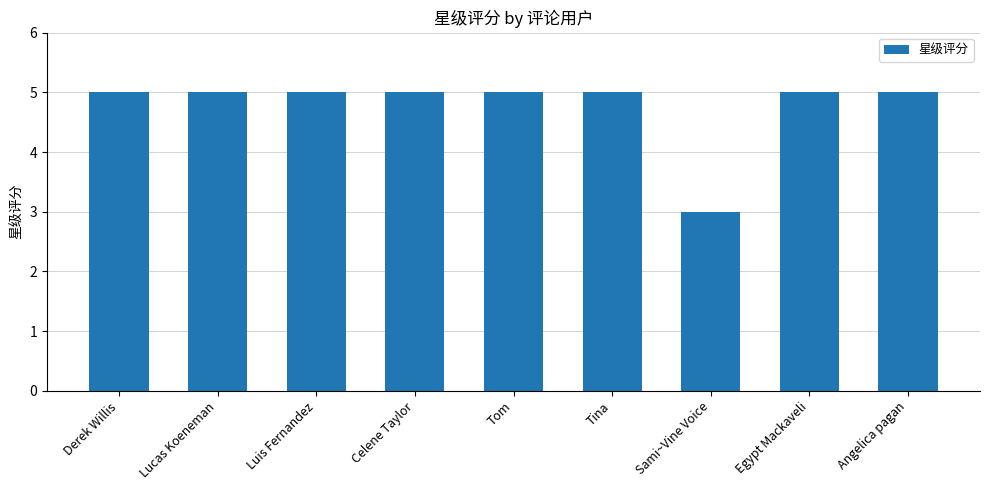

Is it true that the value at Tom is 7?

False